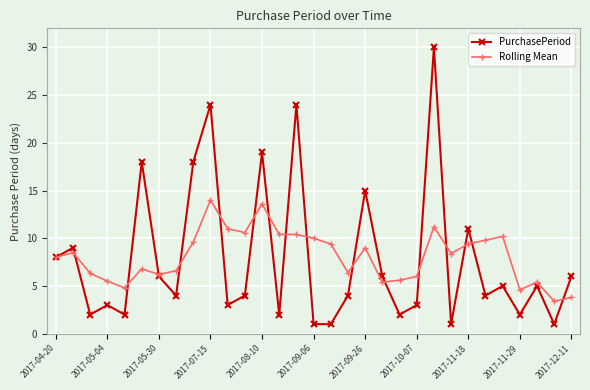

Count the number of data series in this chart.

2